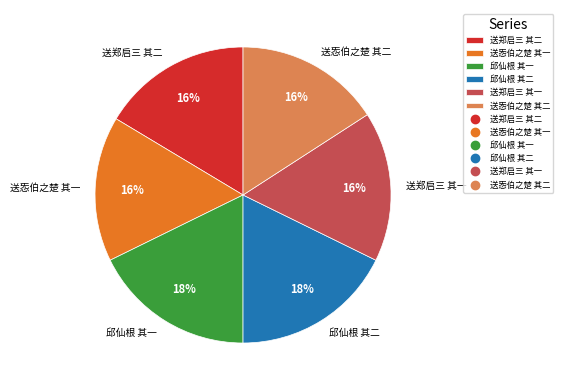

To the nearest percent, what percentage of the pie is 送㤅伯之楚 其二?

16%